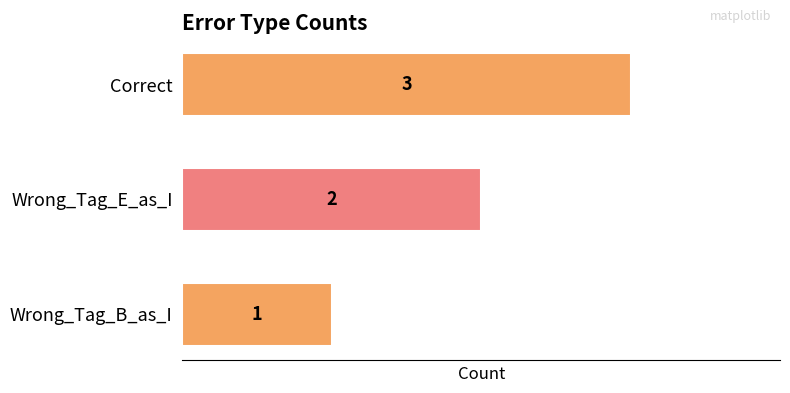

How many series are shown in this chart?

1